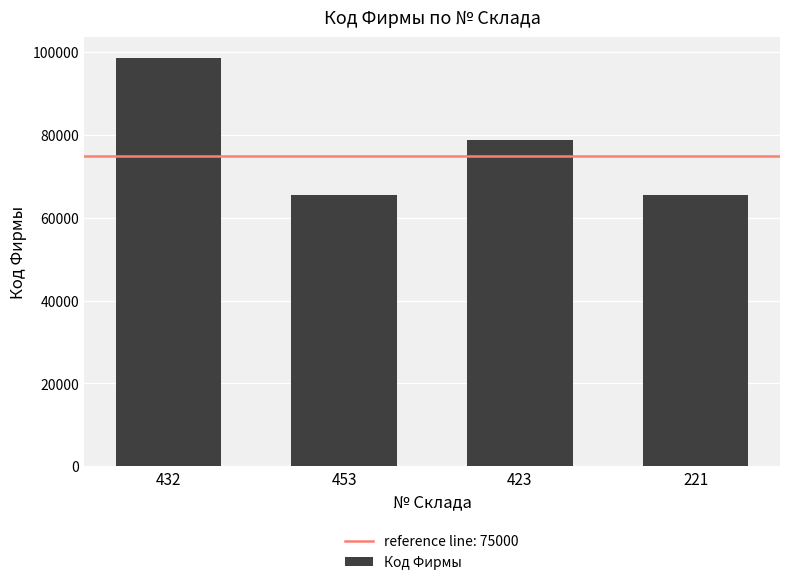

What is the smallest value displayed?

65464